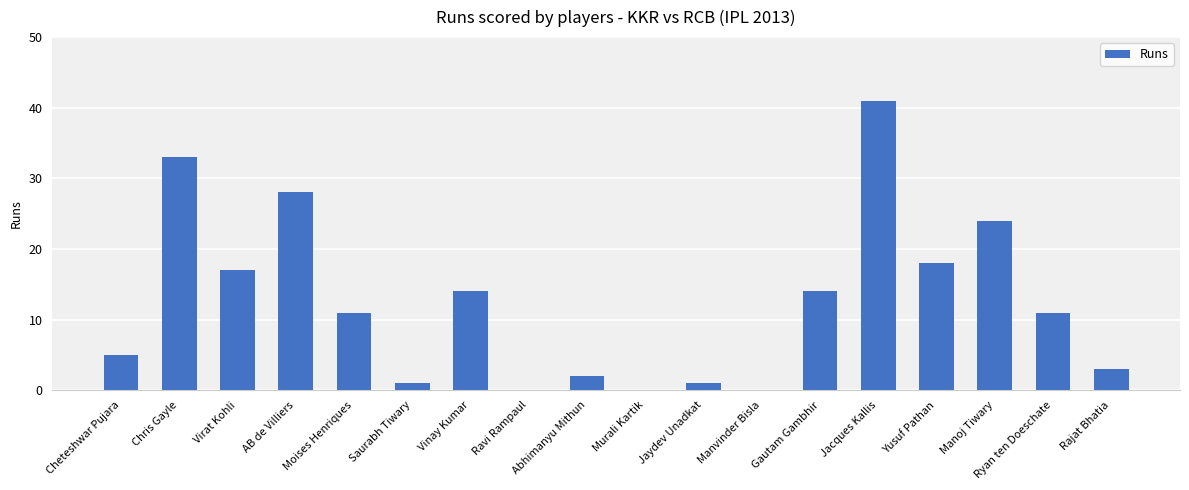

Is it true that the value at Yusuf Pathan is 4?

False